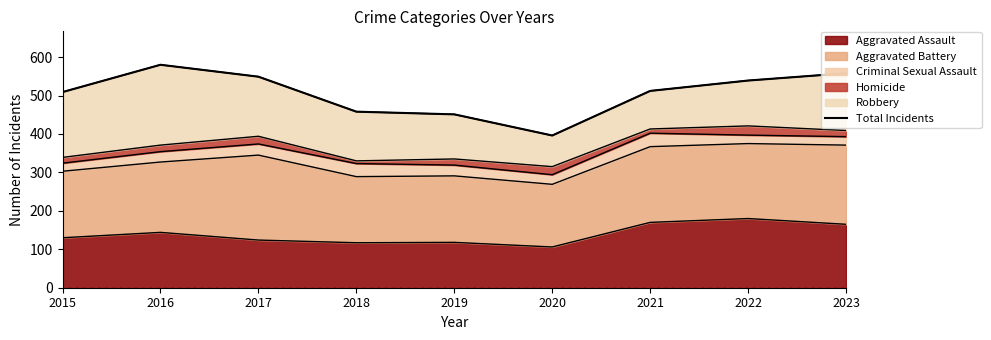

At which category does the chart reach its peak across all series?

2016